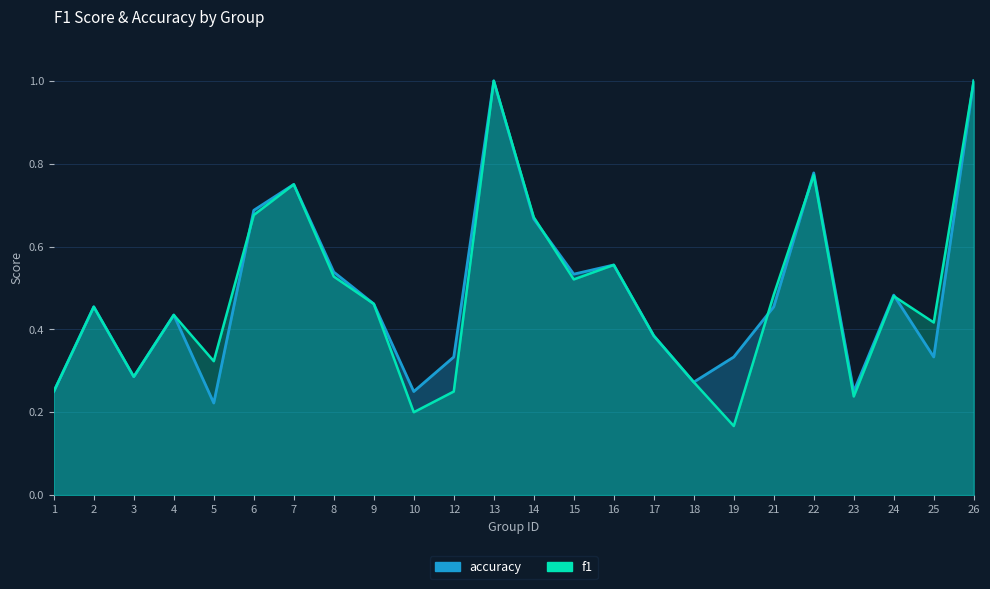

What is the difference between the maximum and minimum values in the f1 series?

0.8